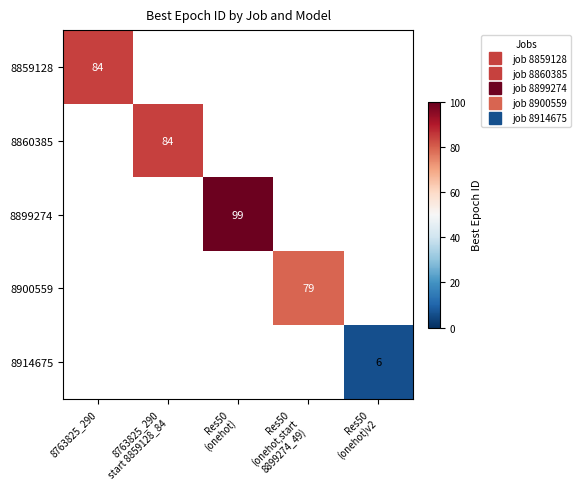

Where is 8859128 nearest to the value 84?

8763825_290